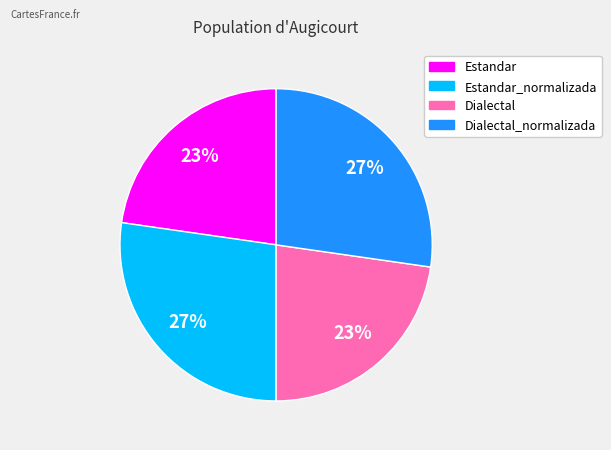

Is there a majority slice in this chart?

No